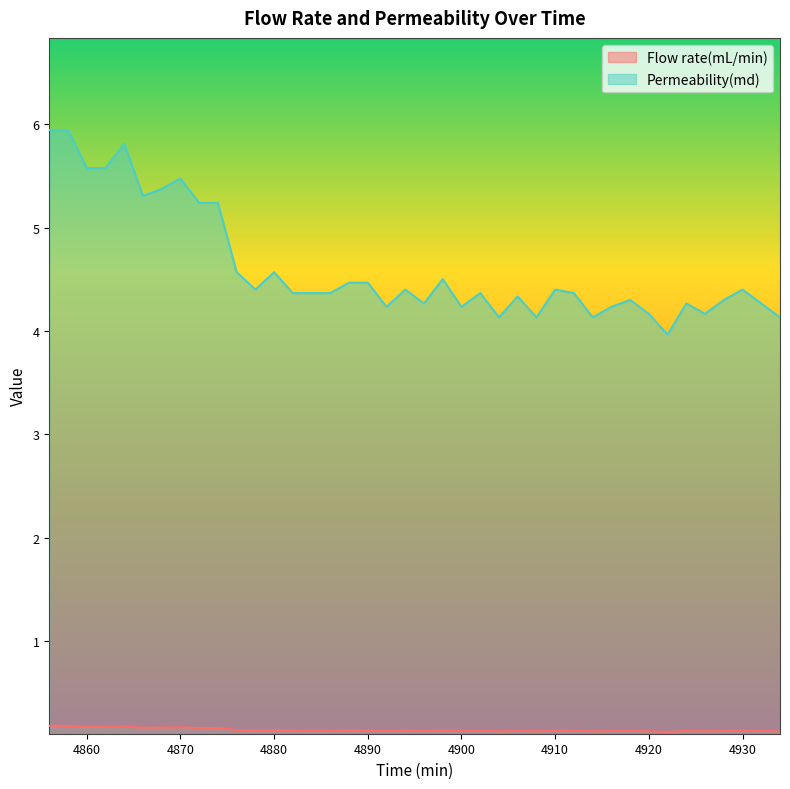

Which series has the largest total across all categories?

Permeability(md)